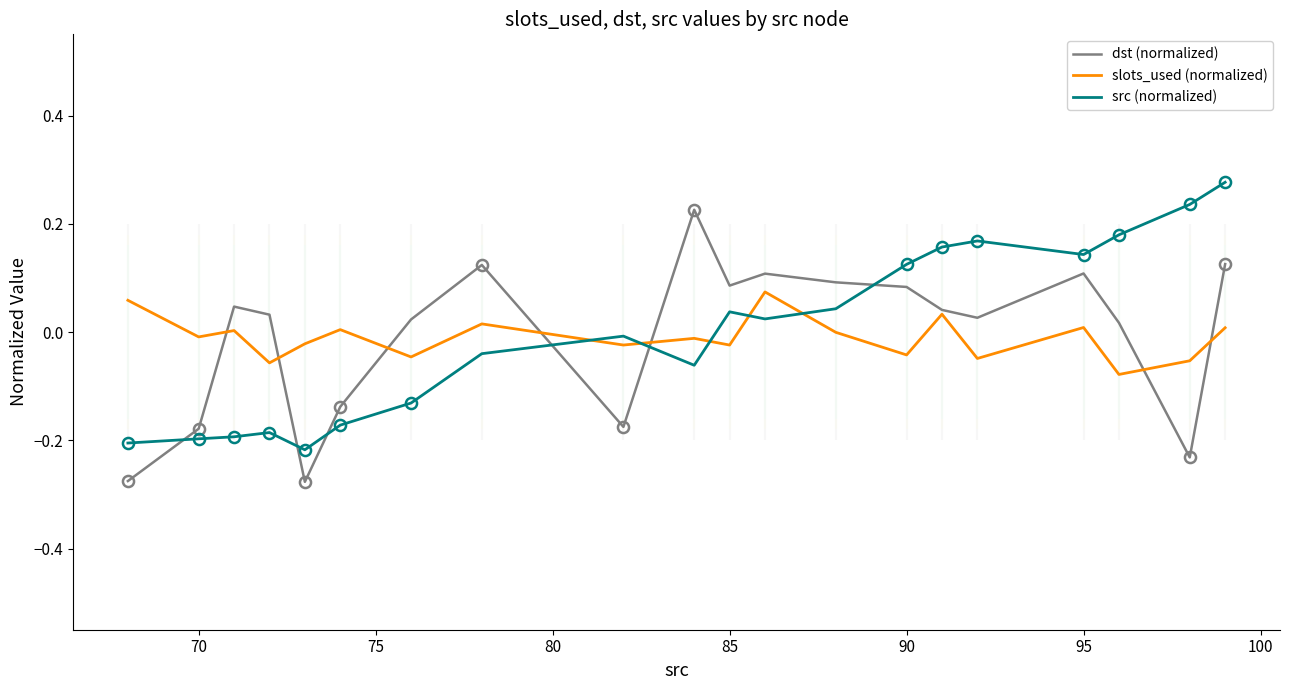

How many interior local valleys does the dst (normalized) series have?

5